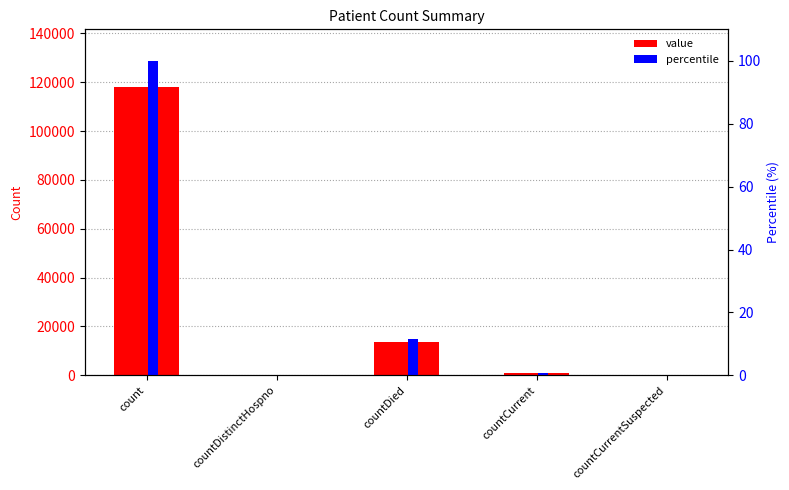

Are the bars grouped side by side (vs. stacked)?

Yes